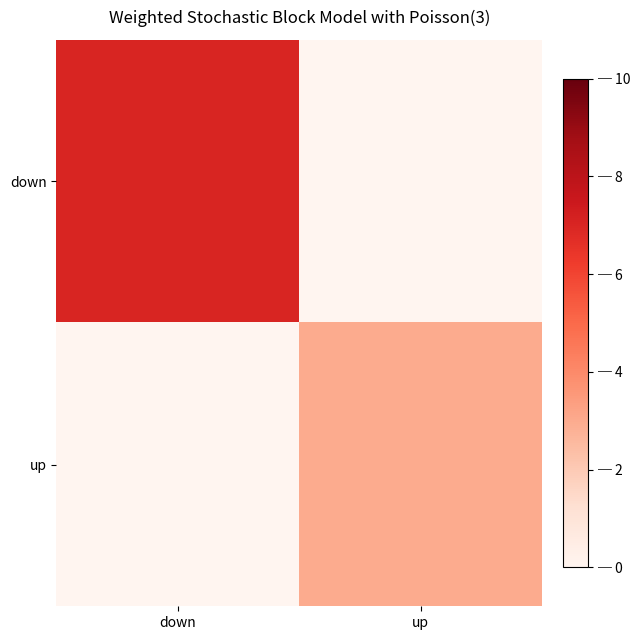

Between down and up, which series saw the biggest shift?

down